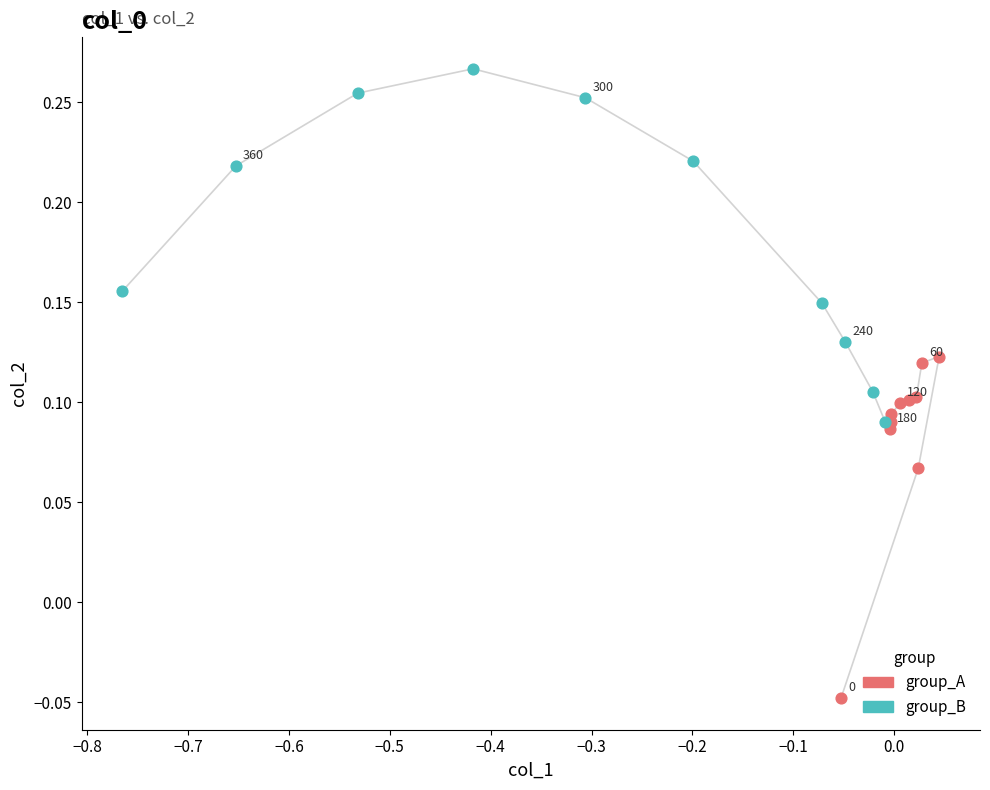

What are all the series names shown in the legend?

group_A, group_B